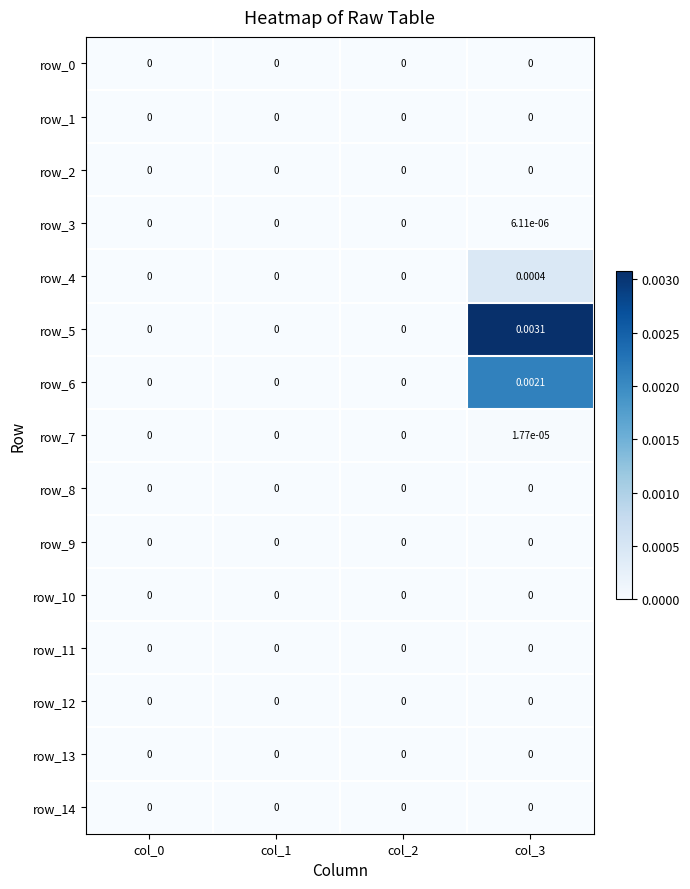

At col_0, list the series in order from smallest to largest.

row_0, row_1, row_2, row_3, row_4, row_5, row_6, row_7, row_8, row_9, row_10, row_11, row_12, row_13, row_14